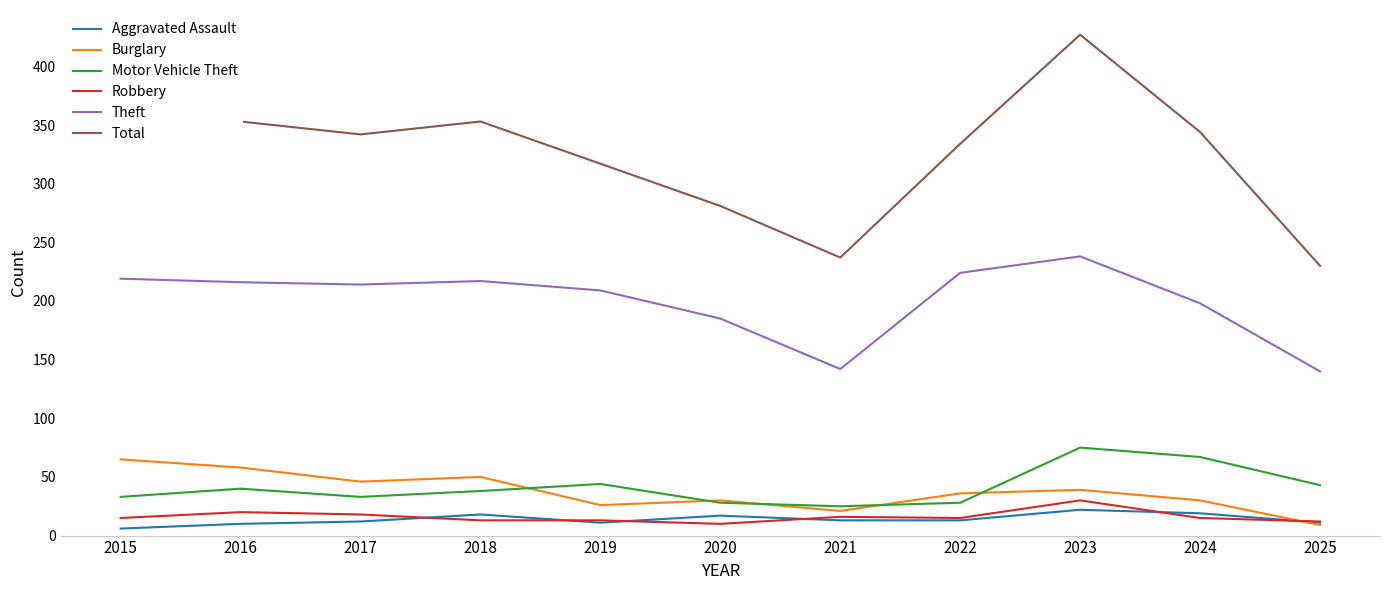

True or false: Motor Vehicle Theft and Aggravated Assault intersect in this chart.

False